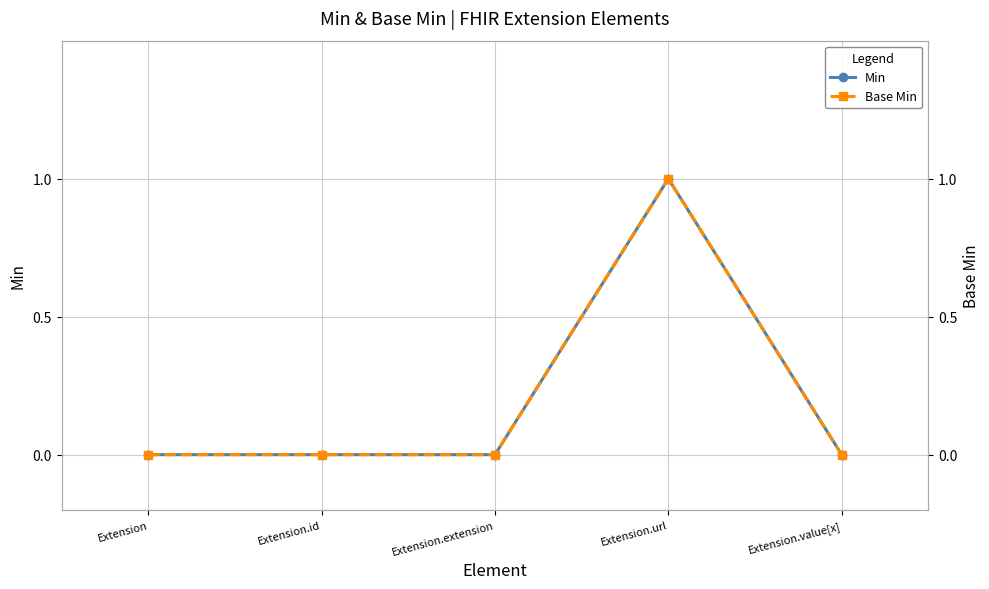

Which category has the lowest value across all series?

Extension